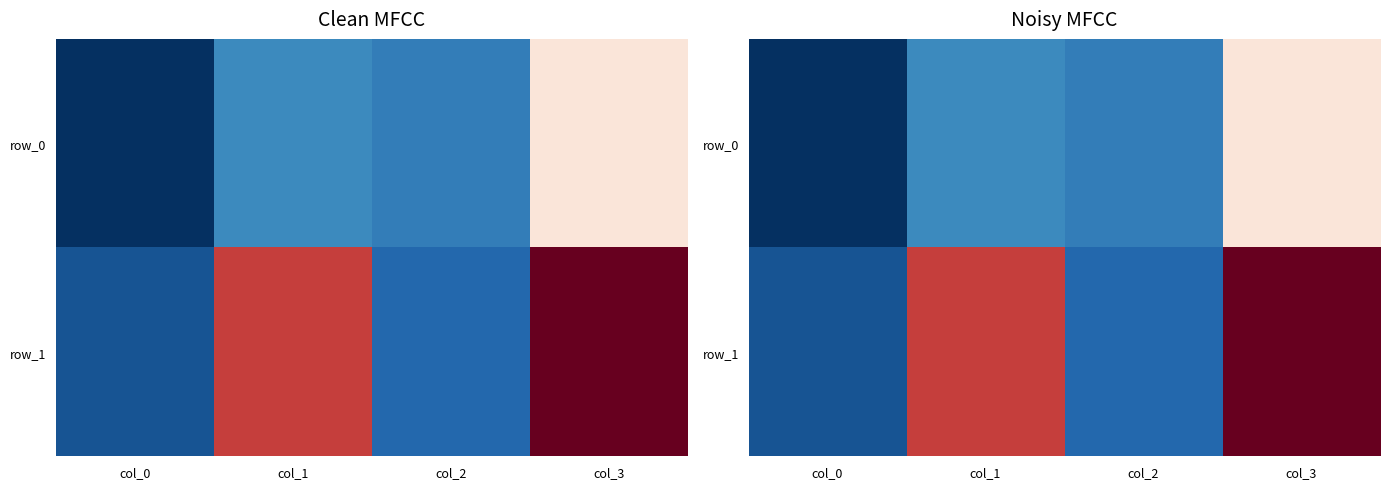

Rank the series by their maximum value, from highest to lowest.

row_1, row_0